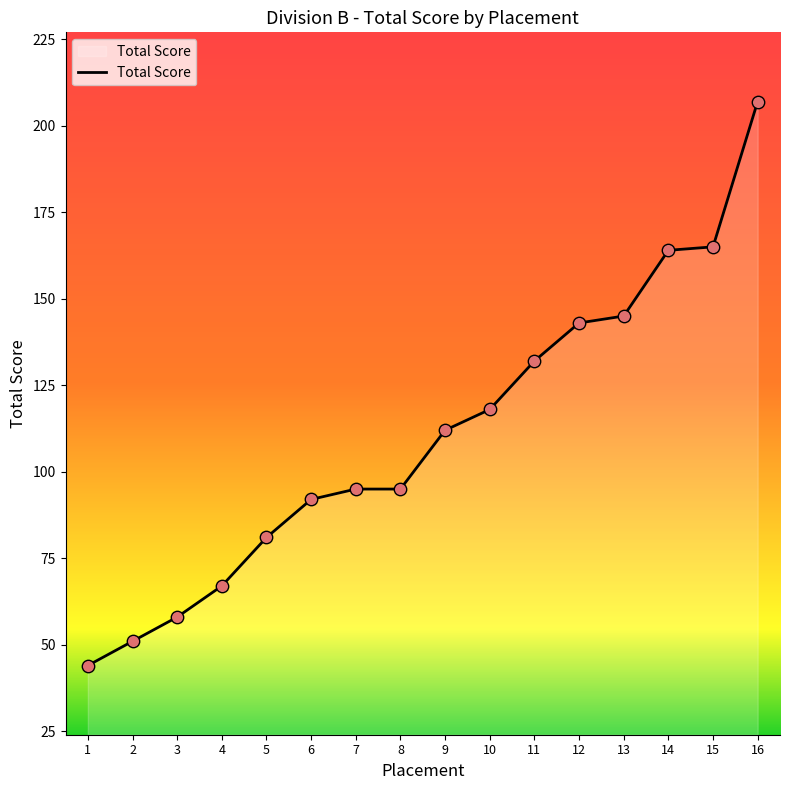

Approximately how many times larger is the value at 5 compared to 14?

0.5